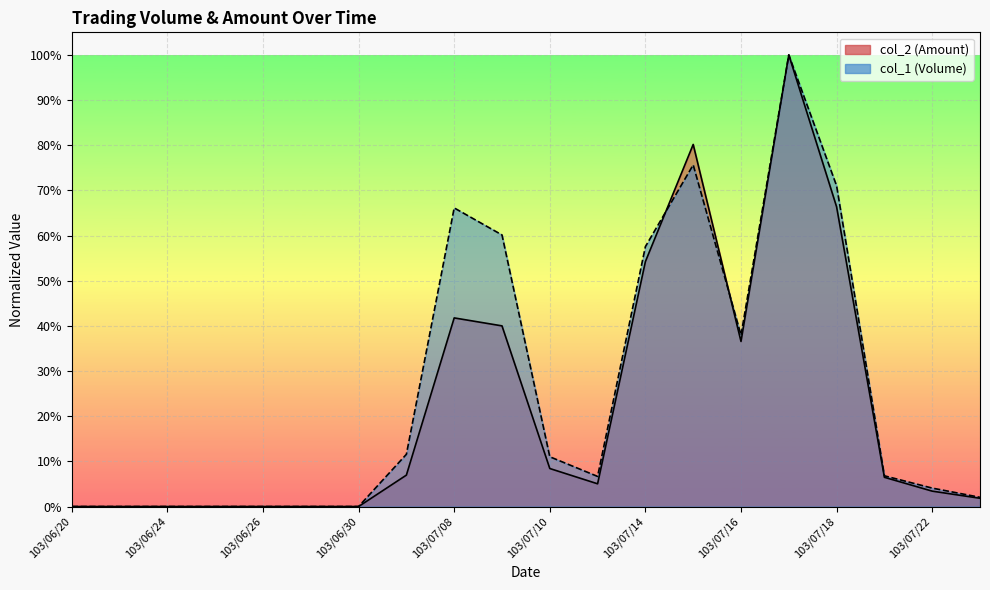

Which series has the largest range (max minus min)?

col_1